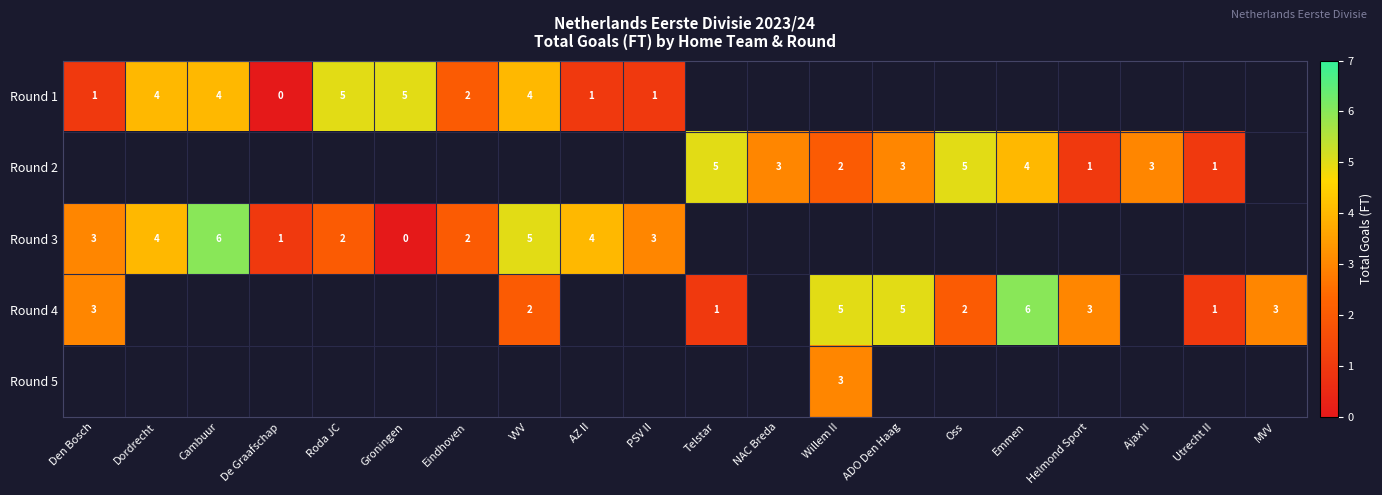

The Round 2 series shows 7 at Telstar. True or false?

False